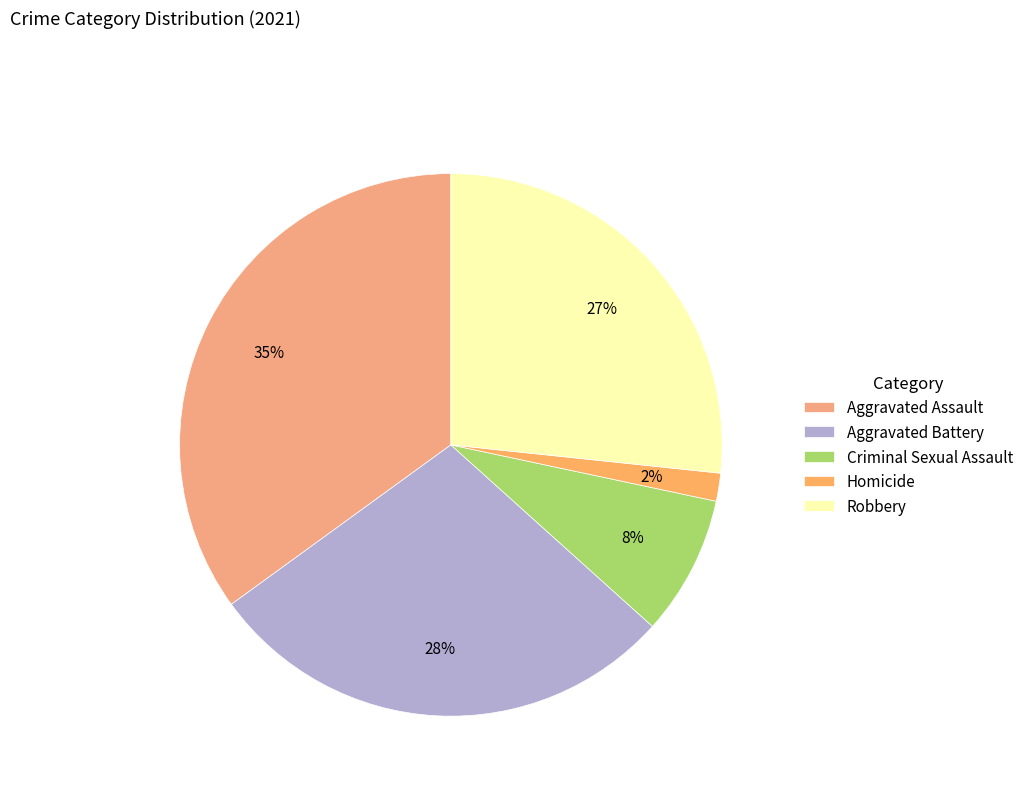

What percentage is the Robbery slice, to the nearest percent?

27%